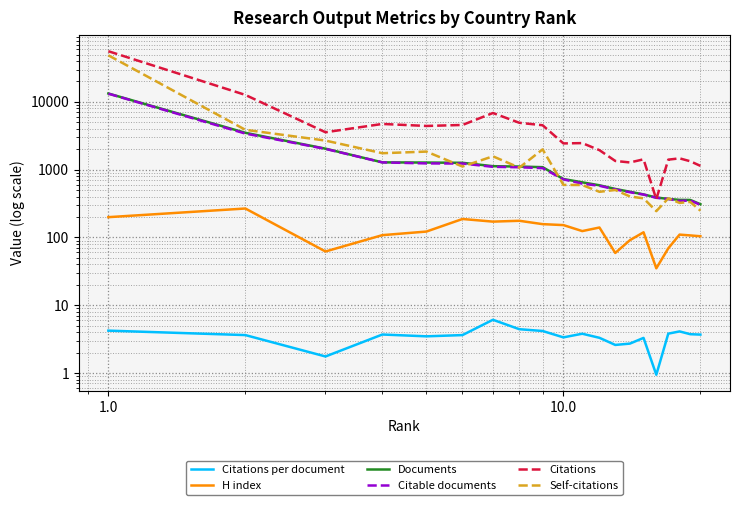

True or false: Citations per document and Citations cross at least once.

False